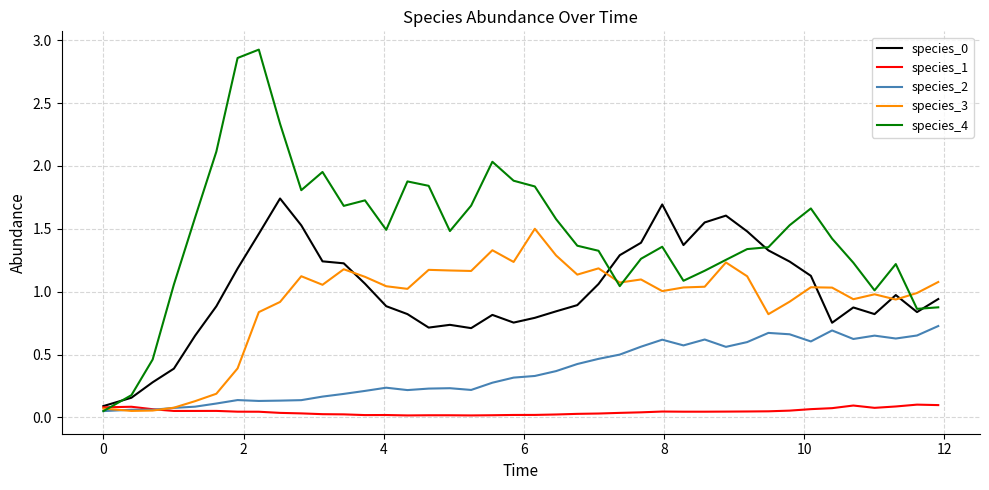

What is the sum of all species_4 values?

58.8